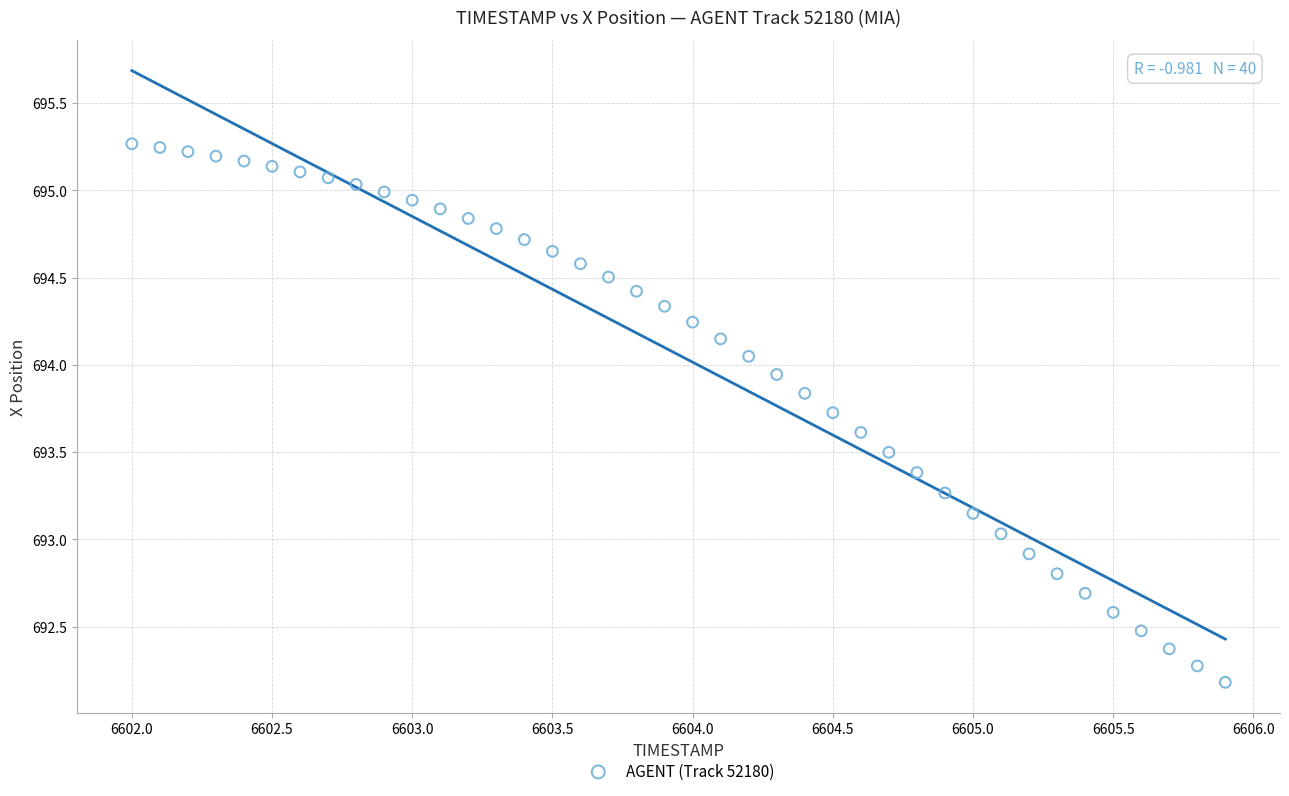

What is the range of X values (max minus min)?

3.9